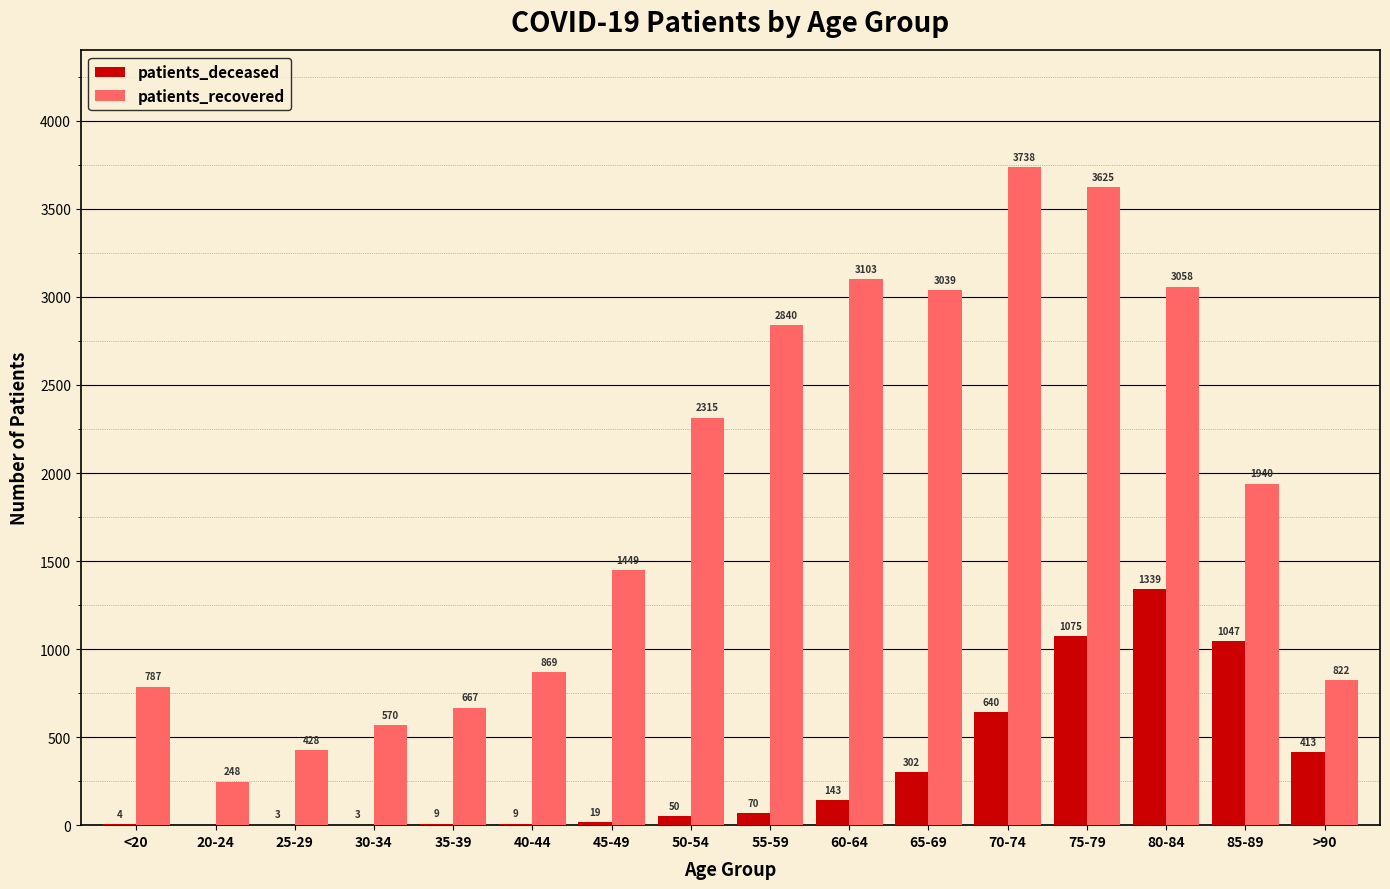

The patients_deceased series shows 680 at >90. True or false?

False